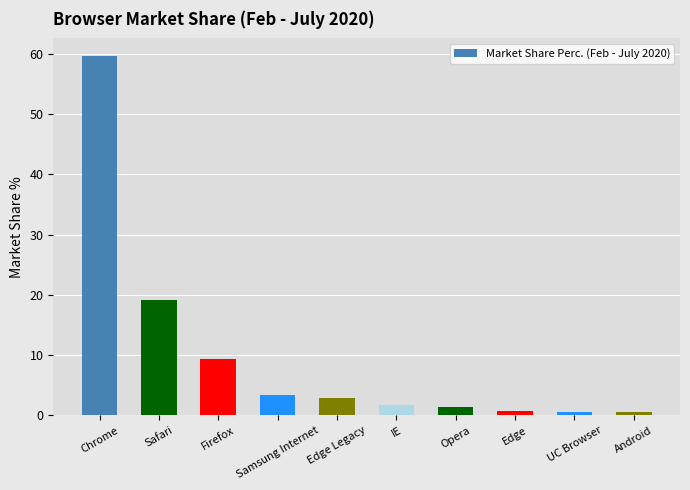

What position from the right is Safari?

9